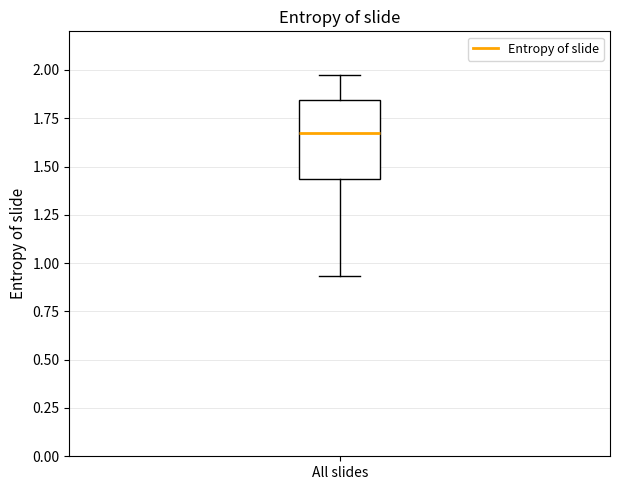

Read this box plot against the y-axis: the position of the median line, the range covered by the box, and the ends of both whiskers. The values are not printed on the chart, so give them approximately, as read against the axis.

median 1.70, box 1.45 to 1.85, whiskers 0.95 to 2.00